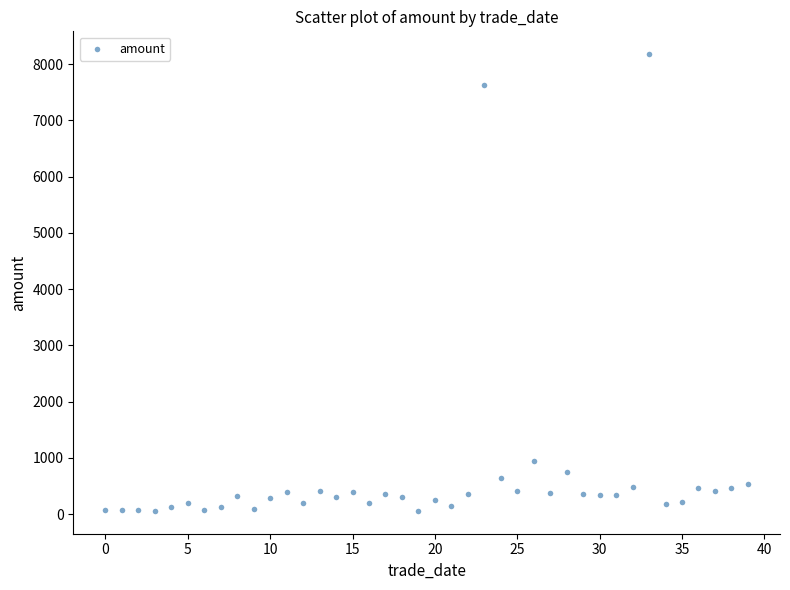

What Y value in the scatter plot is closest to 4116?

941.4